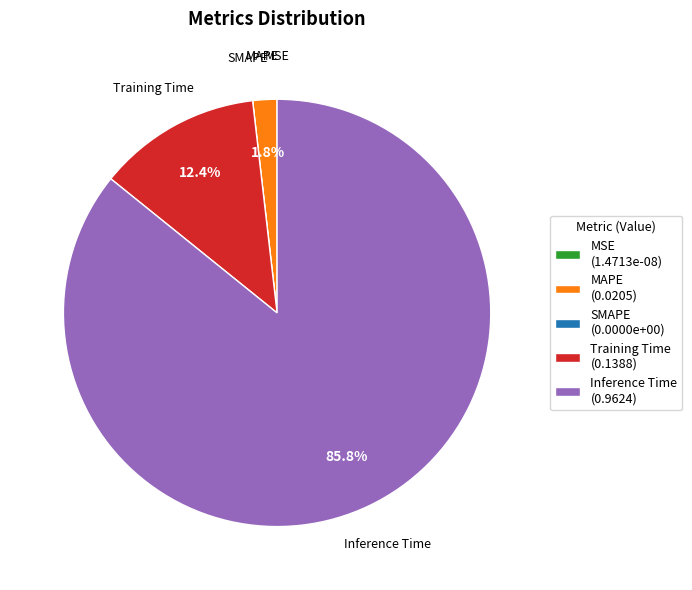

Do Inference Time and MAPE together represent more than half of the pie?

Yes